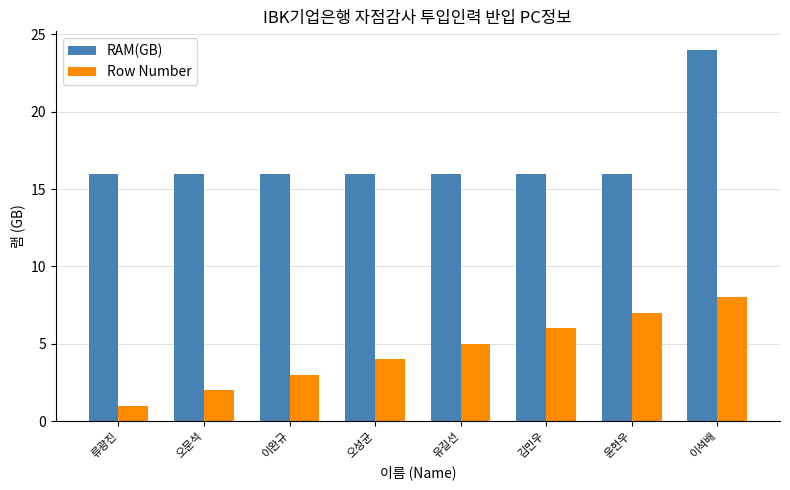

What value does the Row Number series have at 오문석?

2